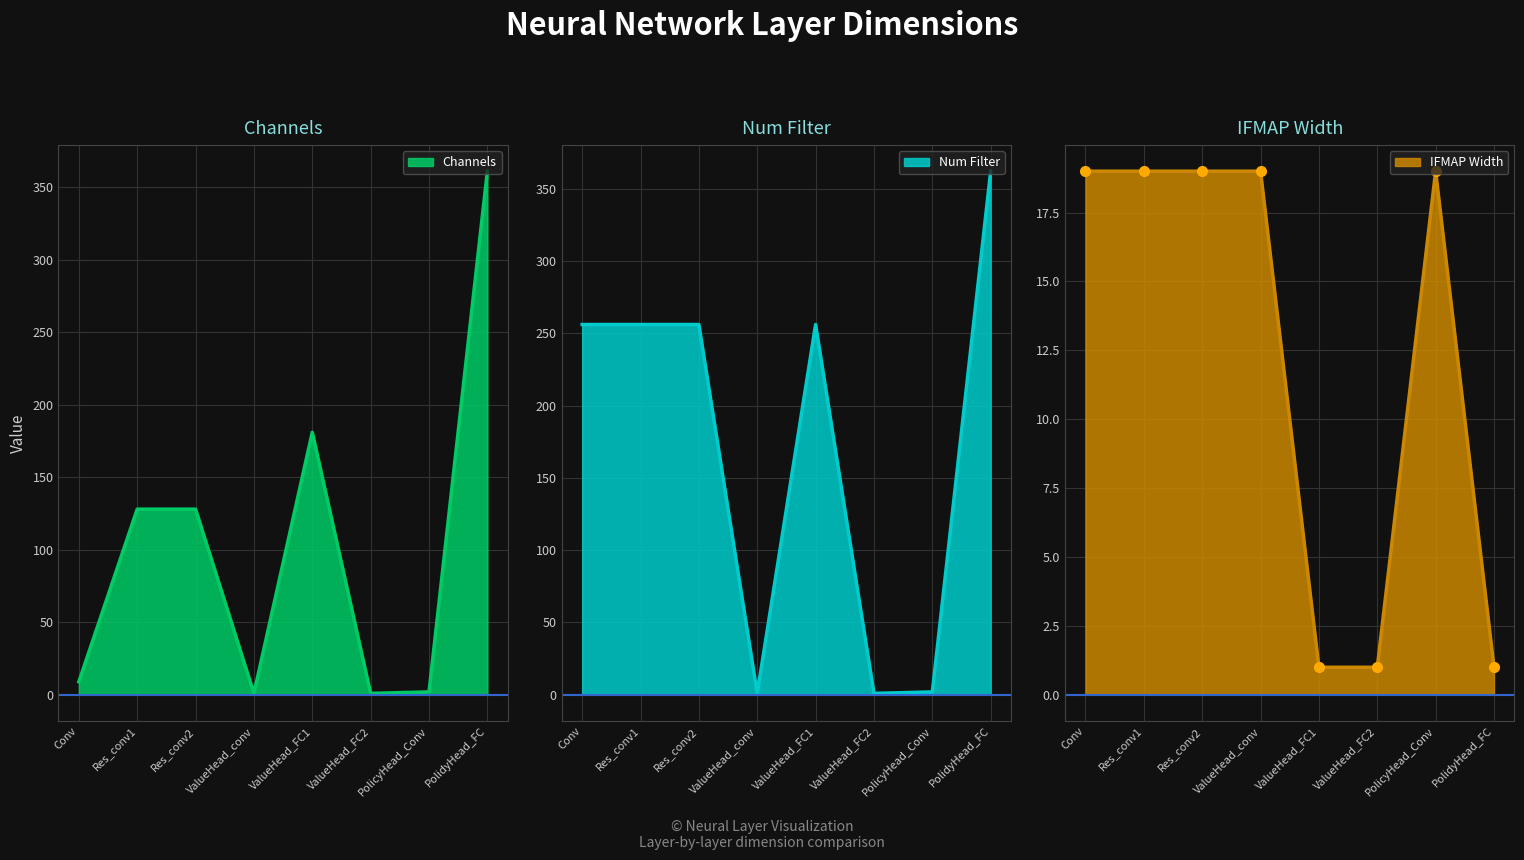

At which label is IFMAP Width closest to 10?

Conv